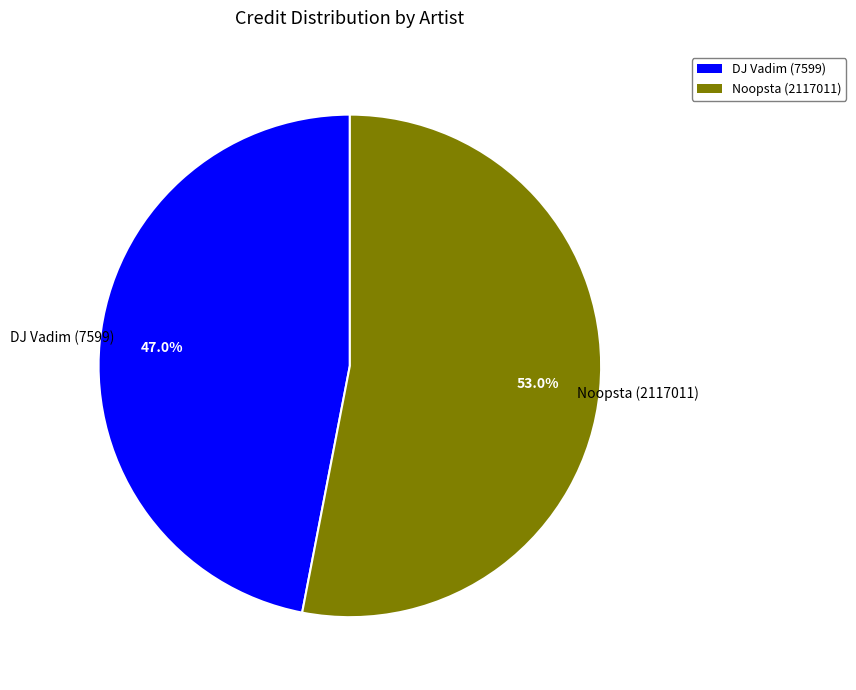

Do DJ Vadim (7599) and Noopsta (2117011) together represent more than half of the pie?

Yes